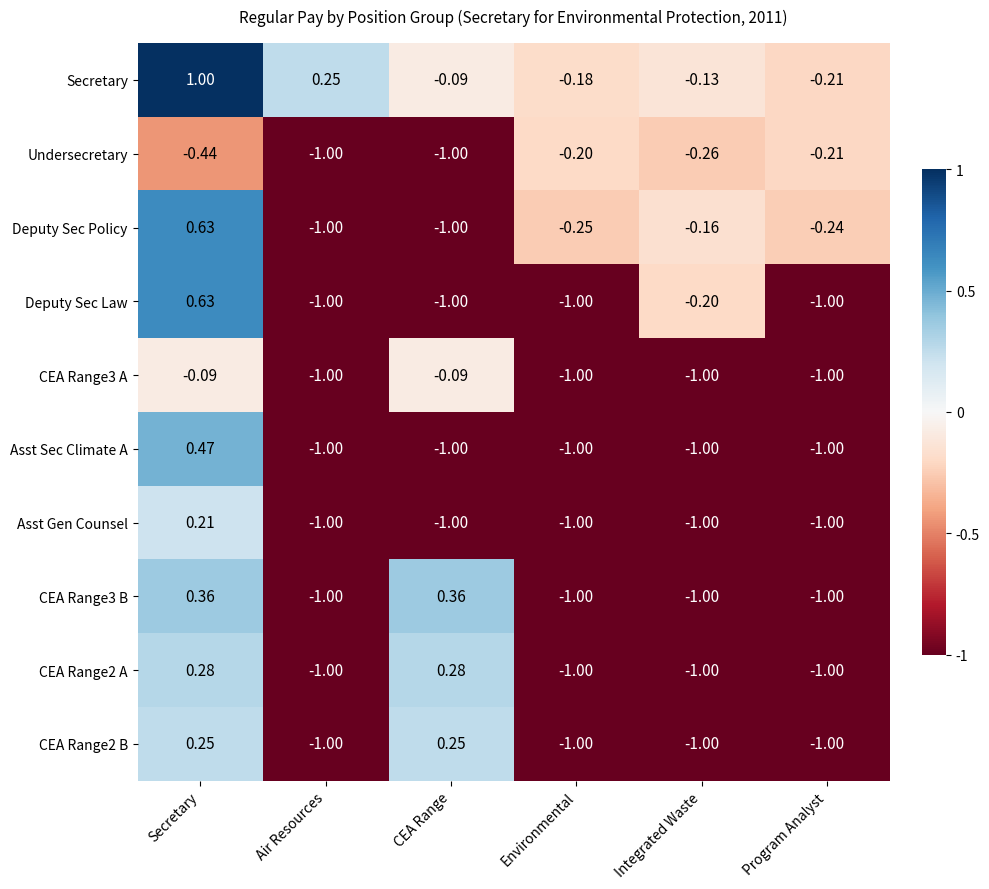

At which label is Undersecretary closest to 0?

Environmental